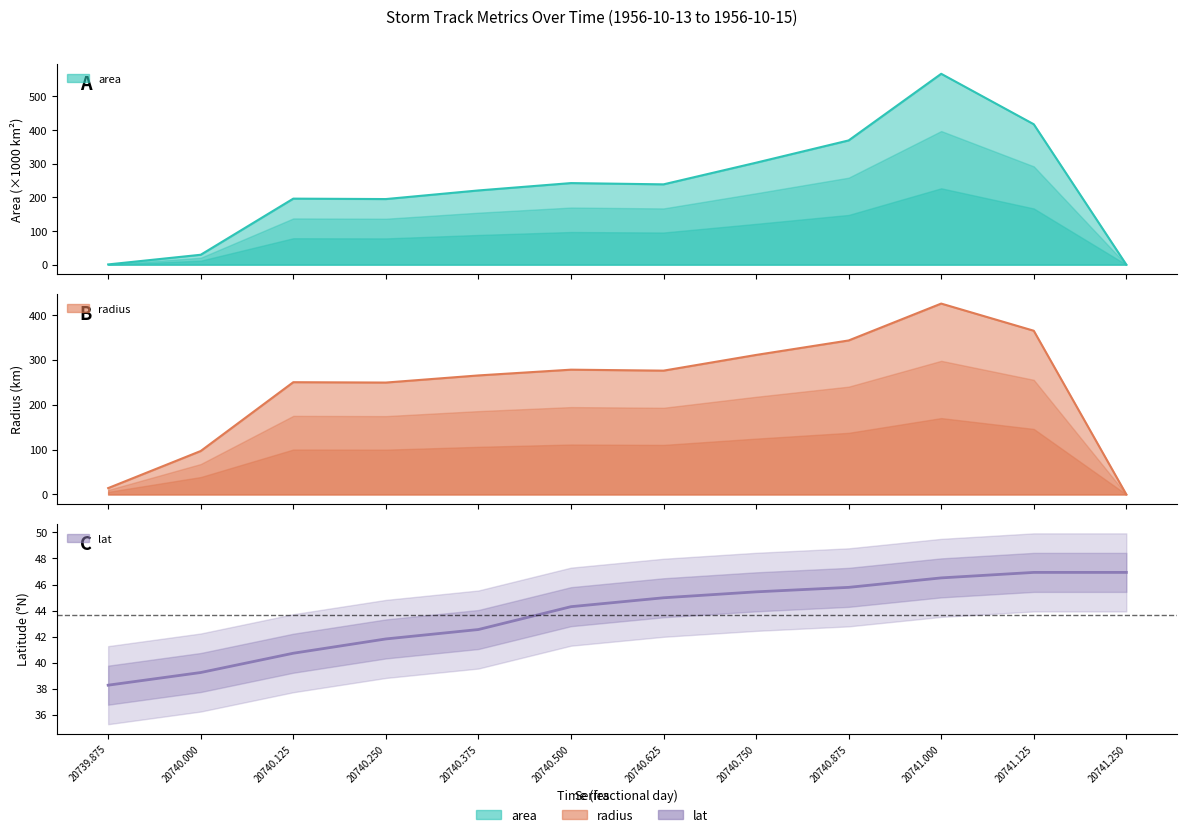

True or false: lat has more than 2 points higher than both neighbors.

False